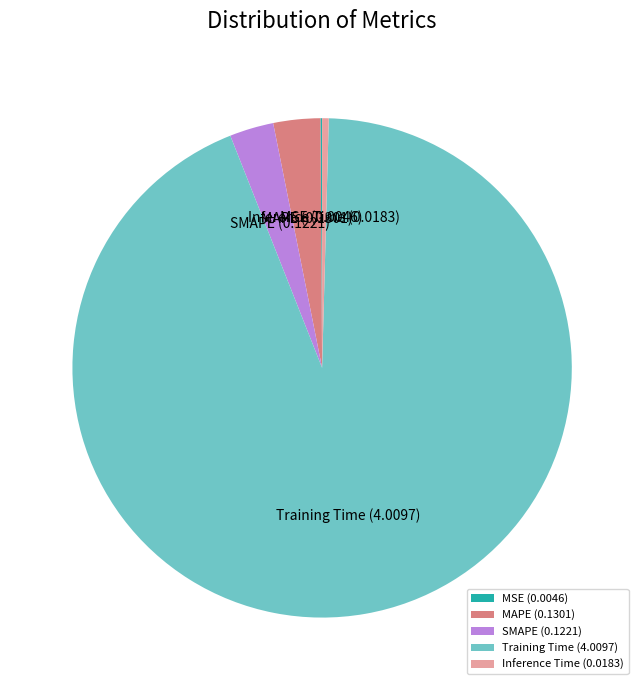

Does Training Time represent more than half of the total?

Yes